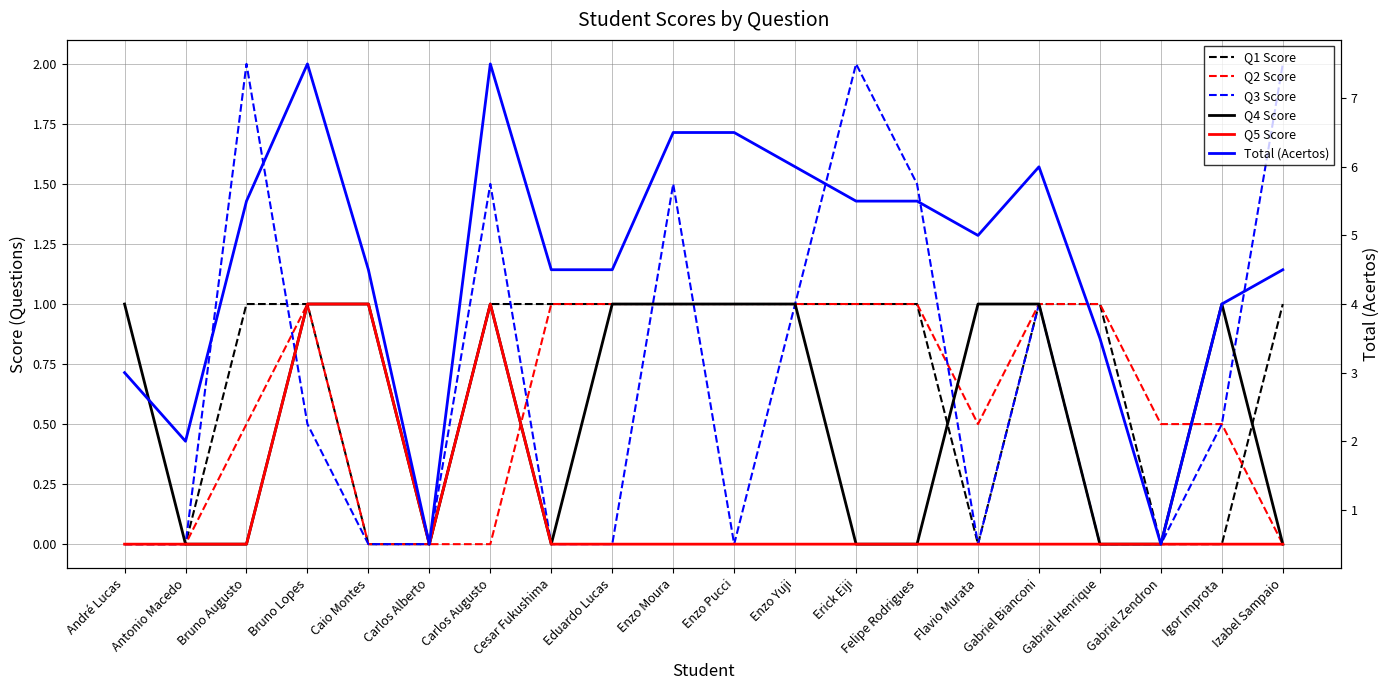

True or false: Total (Acertos) and Q1 Score intersect in this chart.

False